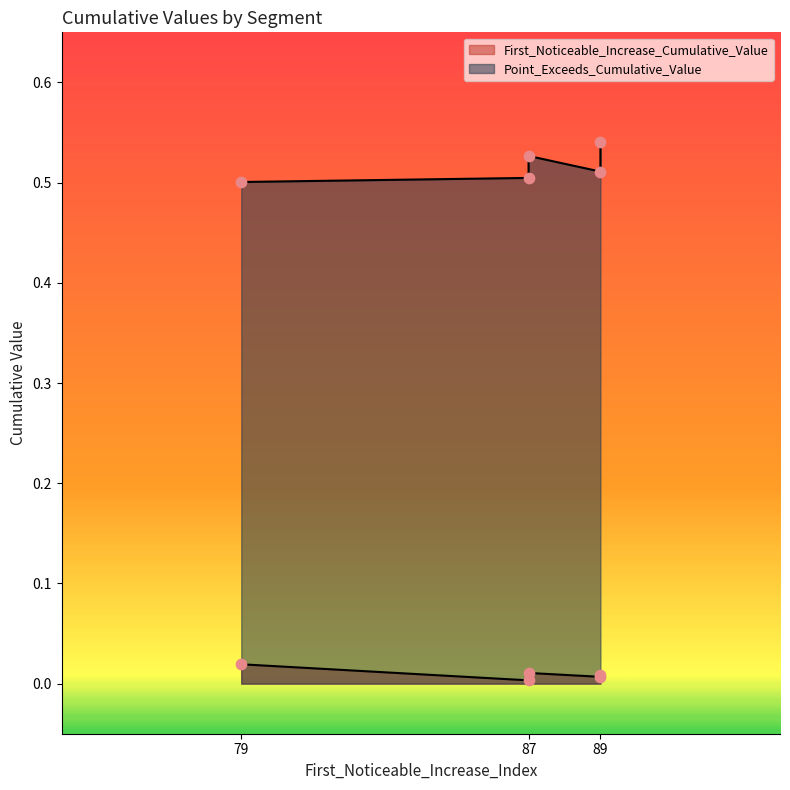

Which series has the widest spread of Y values?

Point_Exceeds_Cumulative_Value